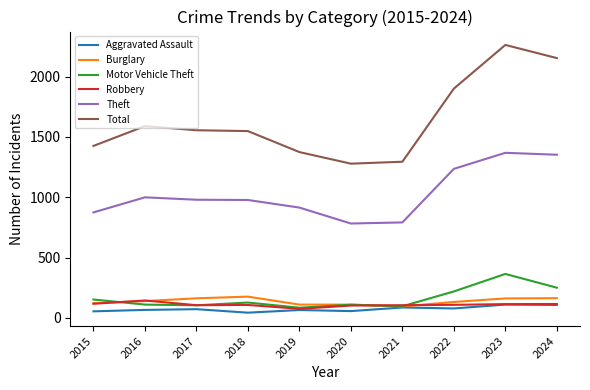

Which series has the largest range (max minus min)?

Total